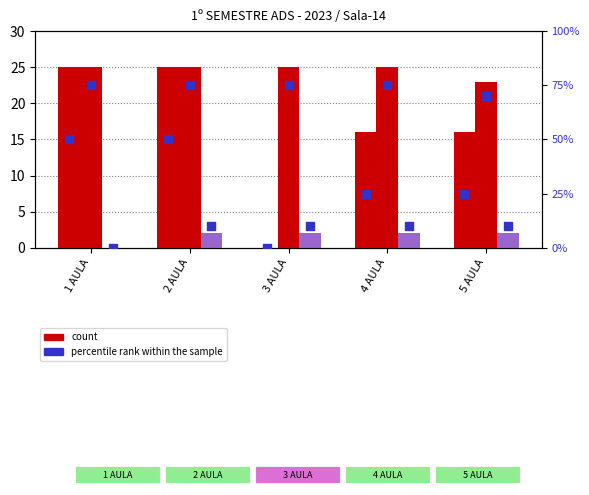

At how many categories does at least one series exceed 55?

5